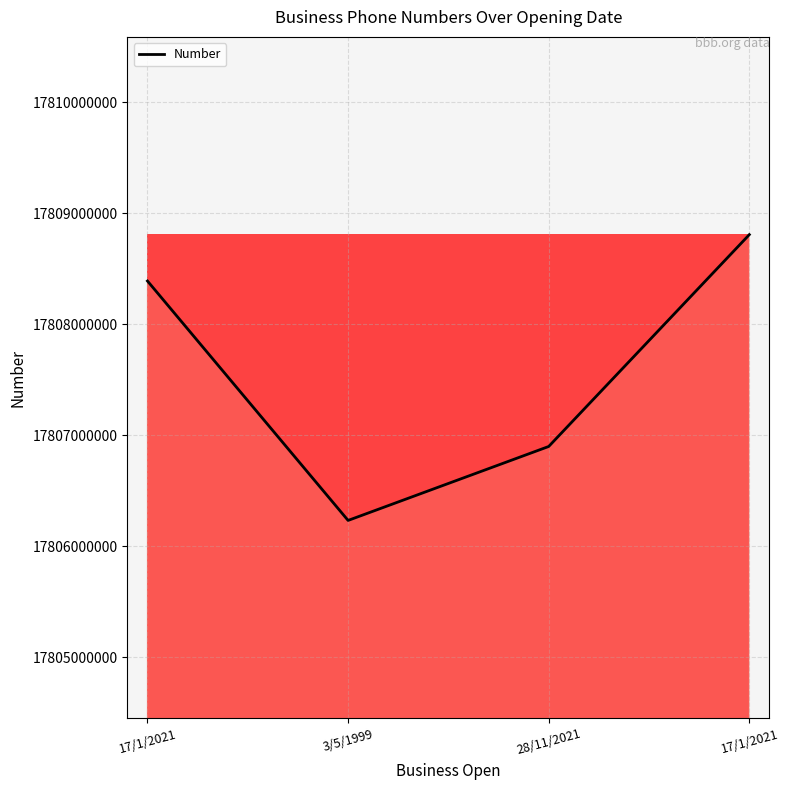

How many series are shown in this chart?

1